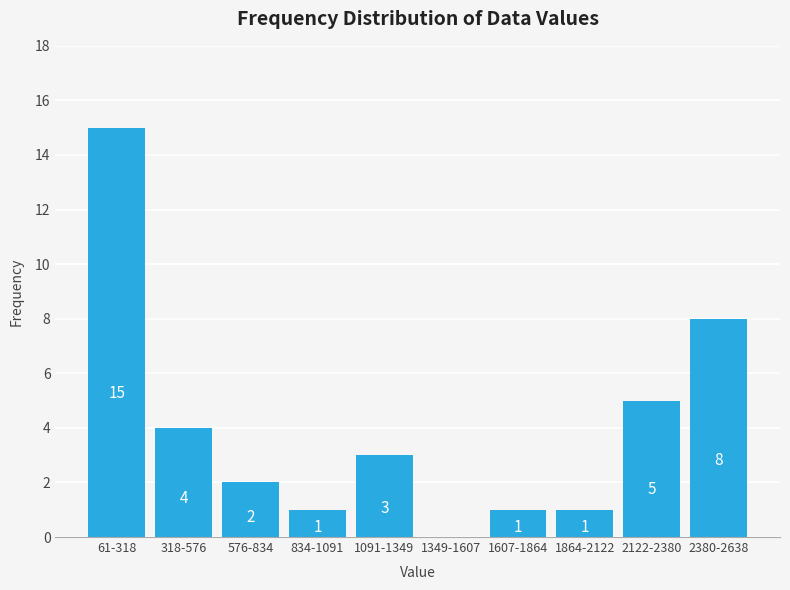

Reading left to right, list all the values displayed in this chart.

61-318=15	318-576=4	576-834=2	834-1091=1	1091-1349=3	1349-1607=0	1607-1864=1	1864-2122=1	2122-2380=5	2380-2638=8